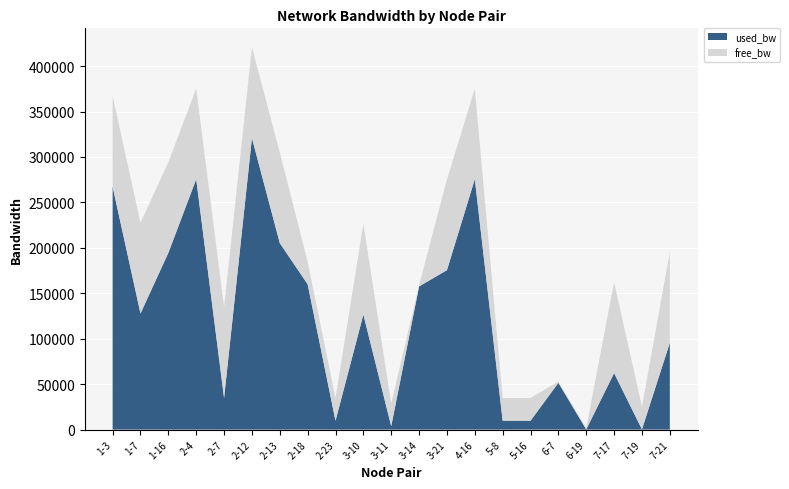

Reading left to right, extract all data points from this chart.

used_bw: 1-3=267200.0	1-7=127736.0	1-16=194478.3	2-4=275544.0	2-7=34758.3	2-12=320824.0	2-13=205216.0	2-18=159912.0	2-23=9727.5	3-10=126544.0	3-11=3768.0	3-14=157543.9	3-21=175407.2	4-16=275544.0	5-8=9729.0	5-16=9727.5	6-7=51448.0	6-19=192.0	7-17=62182.2	7-19=248.0	7-21=95552.0
free_bw: 1-3=99732.8	1-7=99872.3	1-16=99805.5	2-4=99724.4	2-7=99965.2	2-12=99679.2	2-13=99794.8	2-18=24840.1	2-23=24990.3	3-10=99873.5	3-11=24996.2	3-14=1392.4	3-21=99824.6	4-16=99724.4	5-8=24990.3	5-16=24990.3	6-7=1498.6	6-19=1549.8	7-17=99937.8	7-19=24999.8	7-21=99904.4